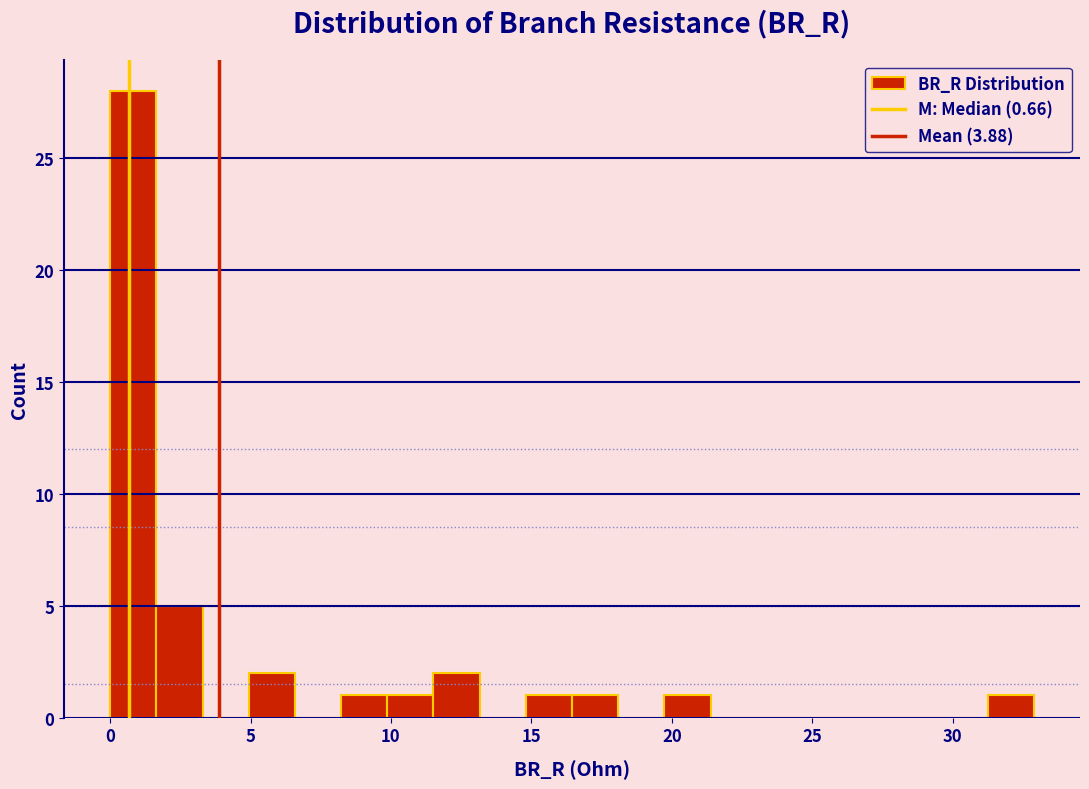

Around what value on the x-axis is the tallest bar? Give the approximate position of its centre, as read against the axis.

1.0